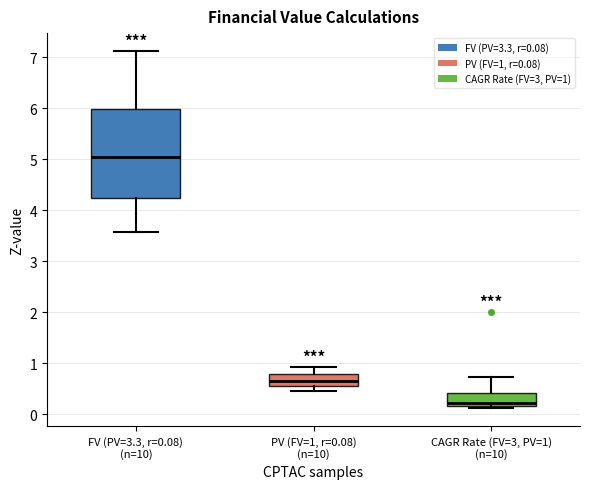

Which box's median line is the lowest?

CAGR Rate (FV=3, PV=1) (n=10)